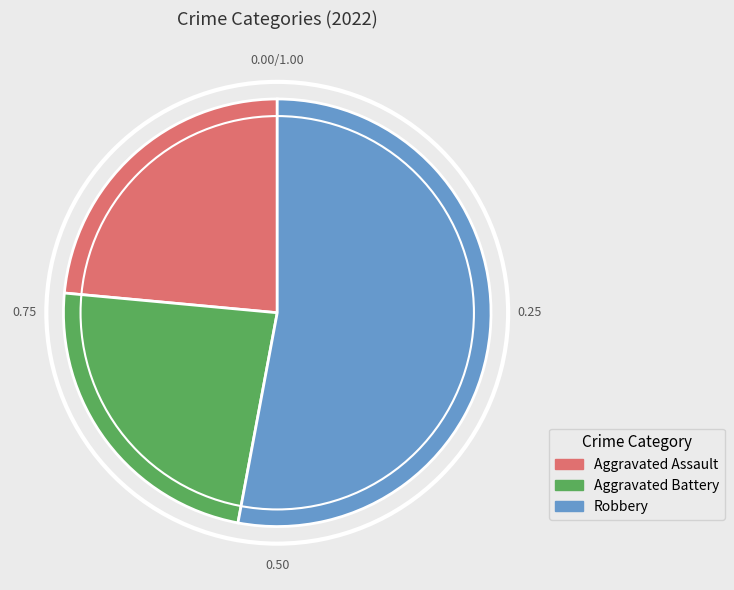

Combined, do Aggravated Assault and Aggravated Battery account for over 50%?

No